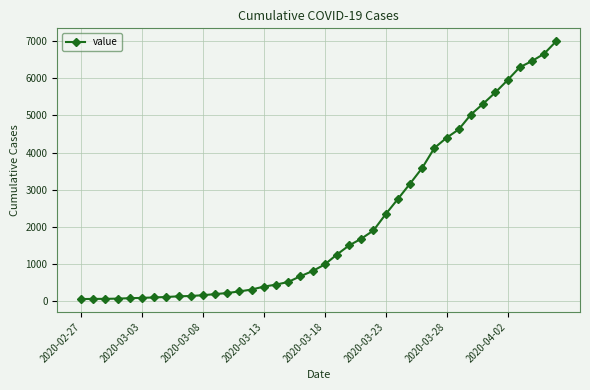

What is the difference between the maximum and minimum values?

6931